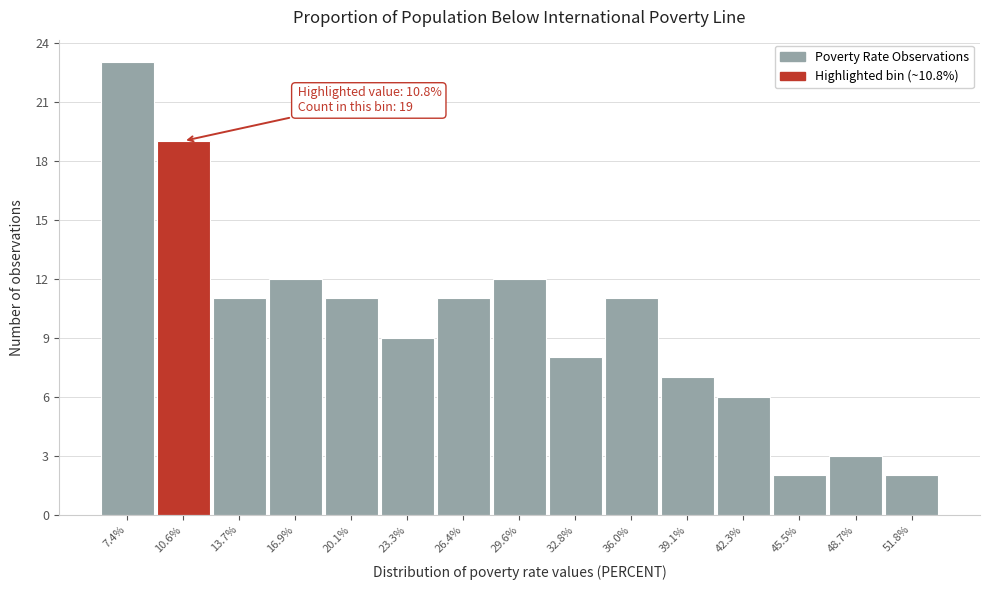

Reading left to right, what are all the values shown in this chart?

7.4%=23	10.6%=19	13.7%=11	16.9%=12	20.1%=11	23.3%=9	26.4%=11	29.6%=12	32.8%=8	36.0%=11	39.1%=7	42.3%=6	45.5%=2	48.7%=3	51.8%=2